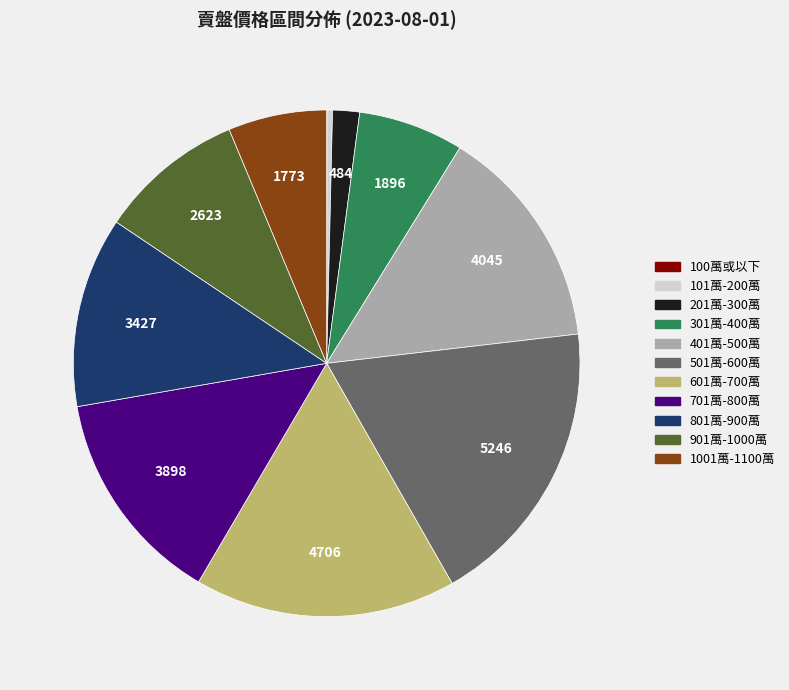

What is the ratio of the value at 401萬-500萬 to the value at 1001萬-1100萬?

2.3